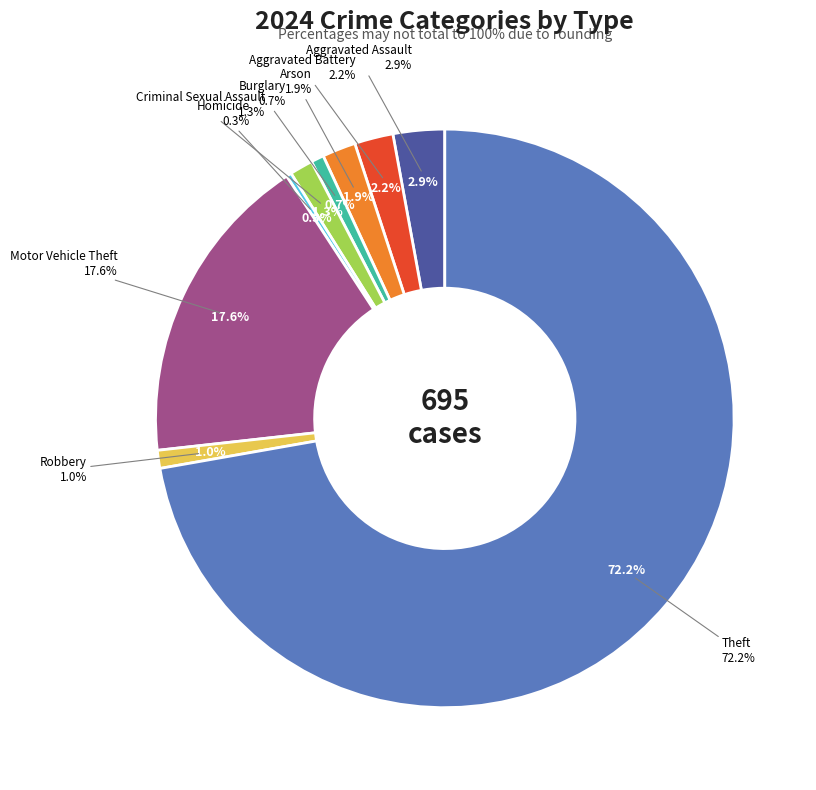

To the nearest percent, what is the average slice percentage?

11%